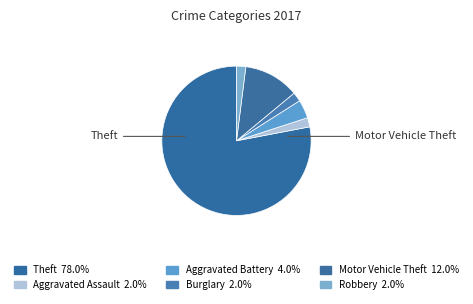

True or false: Aggravated Assault accounts for 2% of the total.

True